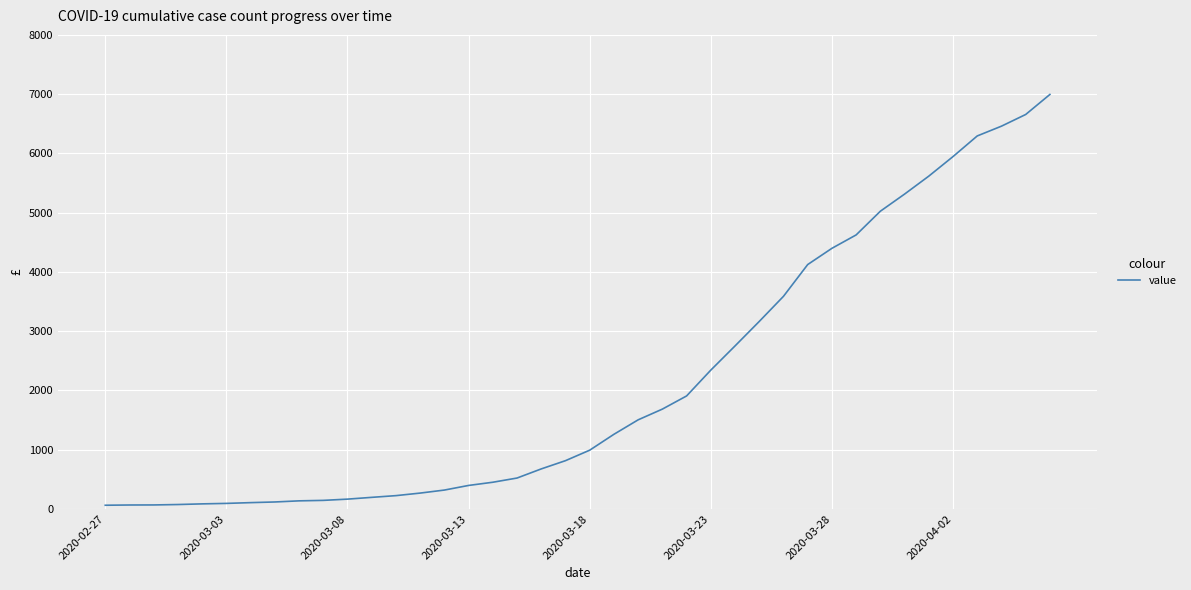

What is the maximum value shown in the chart?

6995